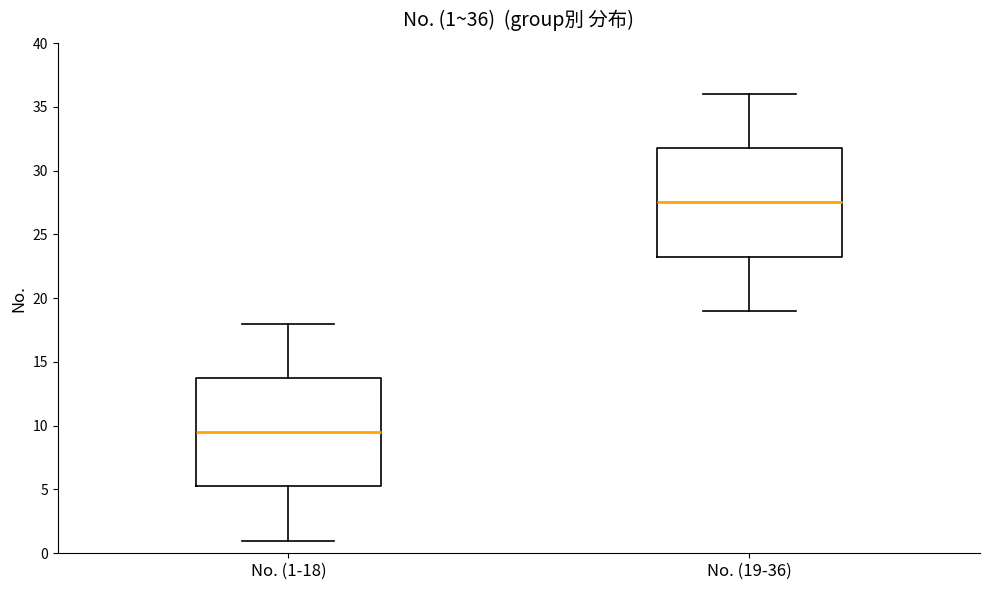

Which box's median line is the highest?

No. (19-36)